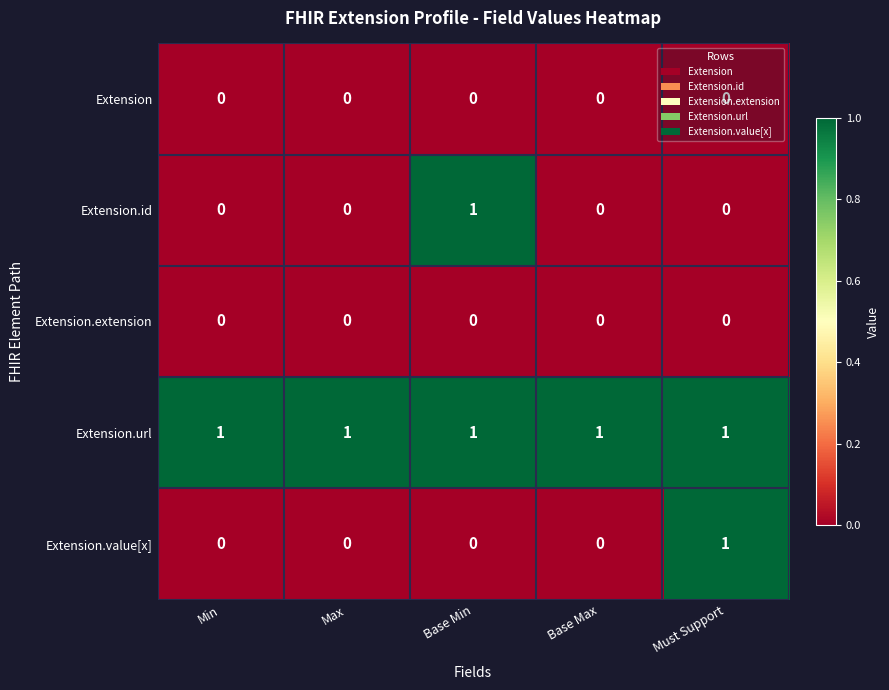

How many data points does each series have?

5